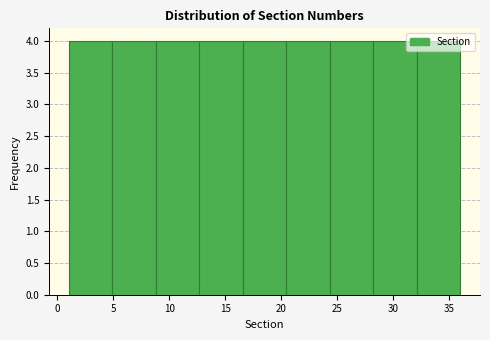

How tall is the bar that spans 20.5 to 24.5 on the x-axis? Neither the bar edges nor the heights are printed on the chart, so give them approximately, as read against the axes.

4